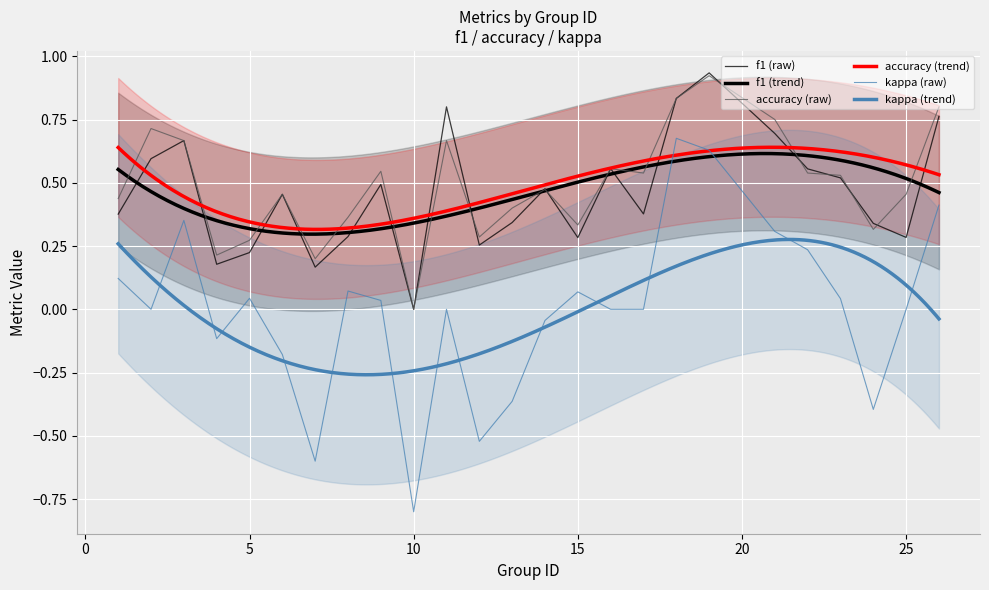

At which label does f1 reach its peak?

19